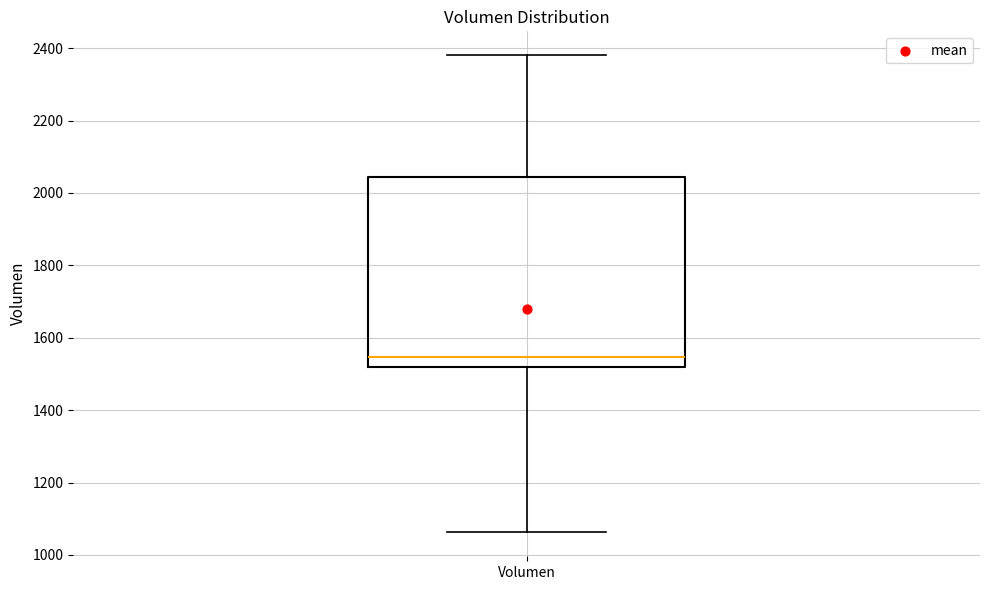

Where is the upper edge of the box for Volumen on the y-axis? The values are not printed on the chart, so give them approximately, as read against the axis.

2040